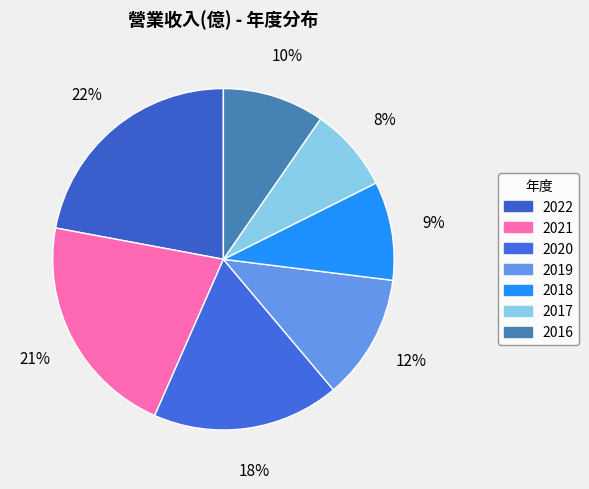

The 2018 slice represents 1% of the pie. True or false?

False